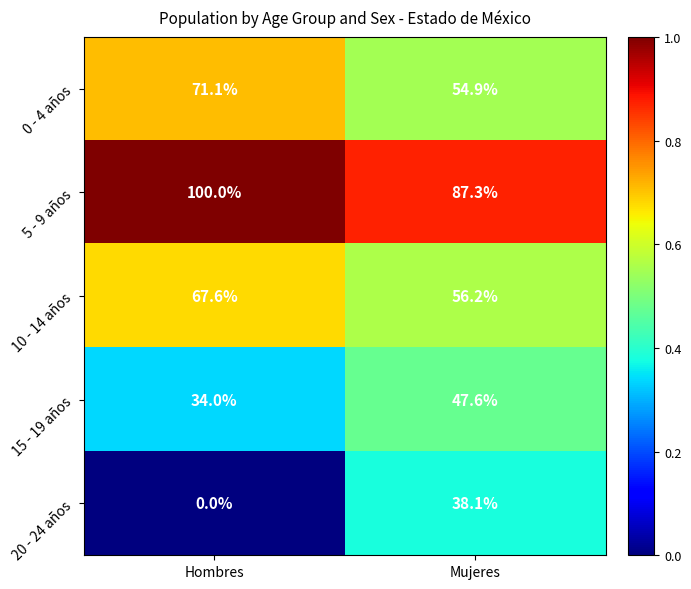

The 15 - 19 años series shows 68.7 at Mujeres. True or false?

False